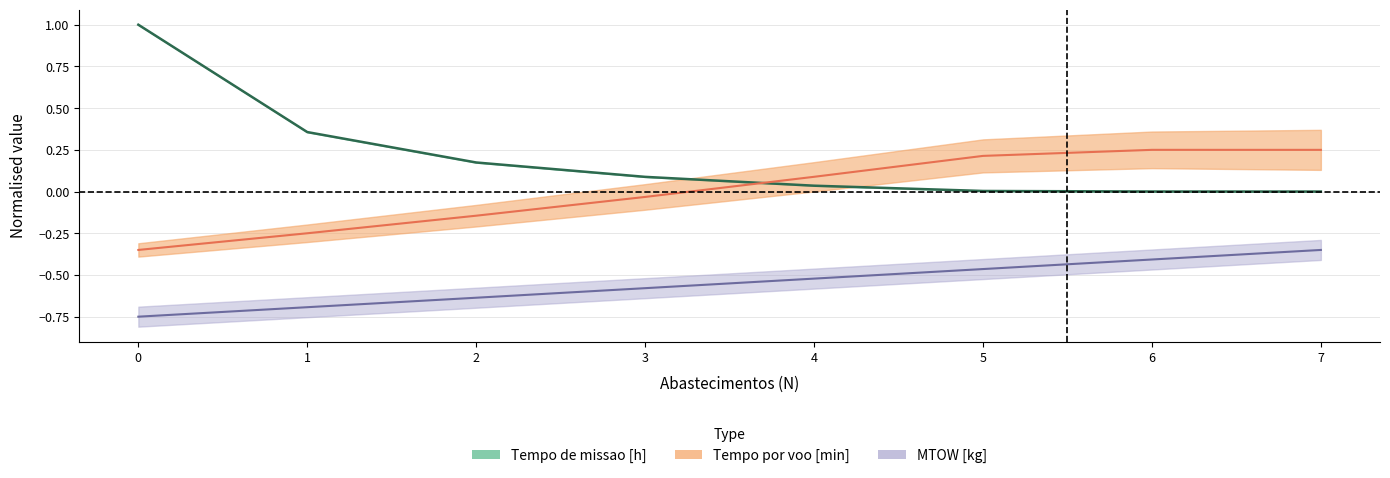

Does the chart have visible grid lines?

Yes